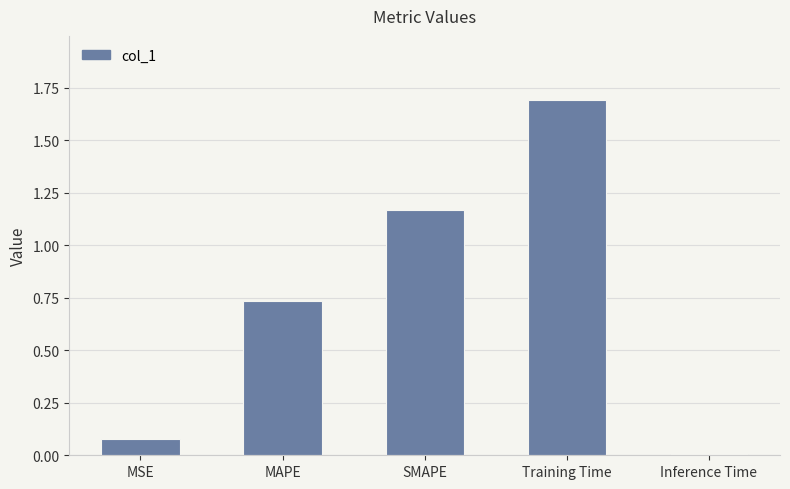

What is the label of the 2nd bar from the right?

Training Time